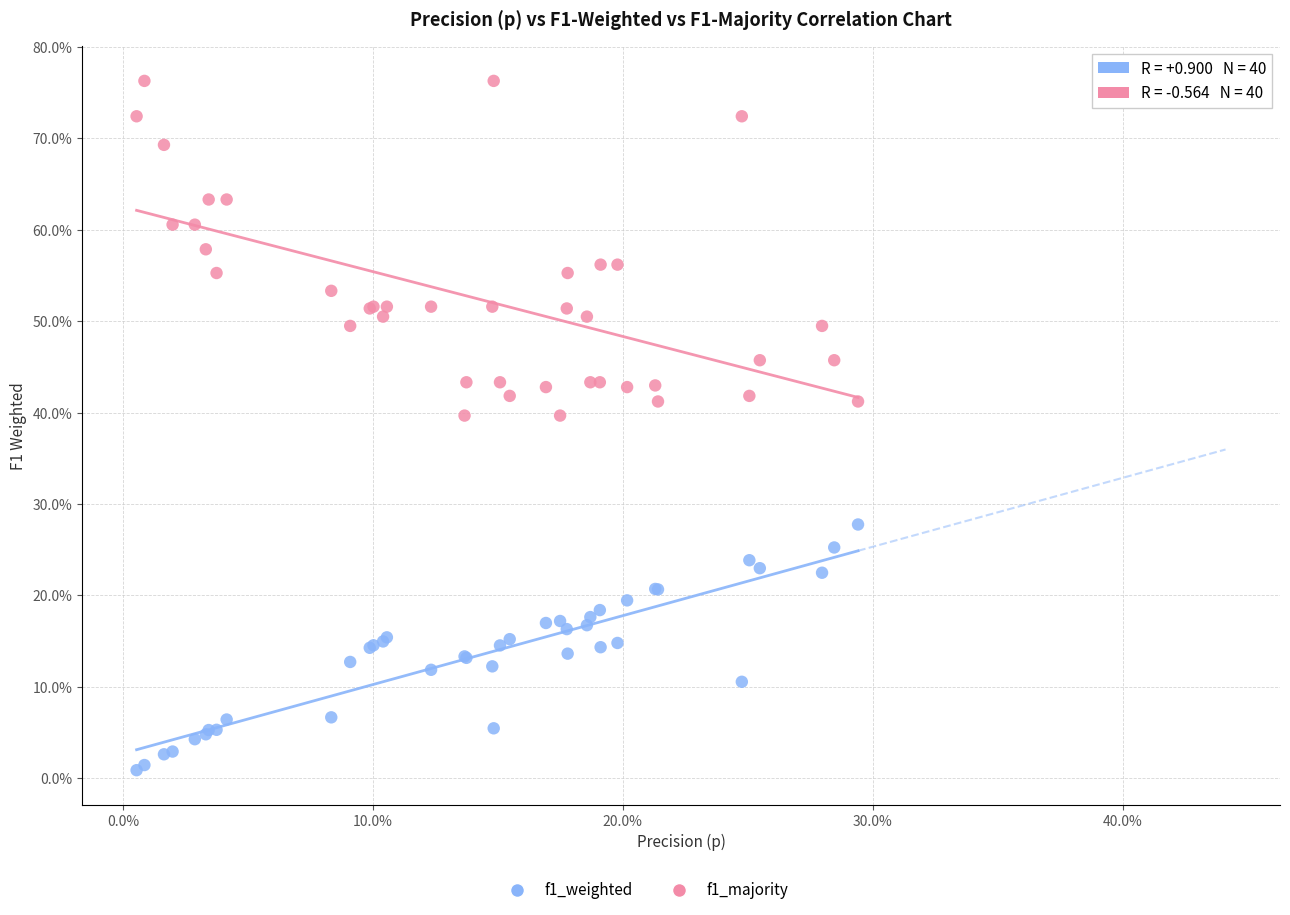

Which series has the widest spread of Y values?

f1_majority